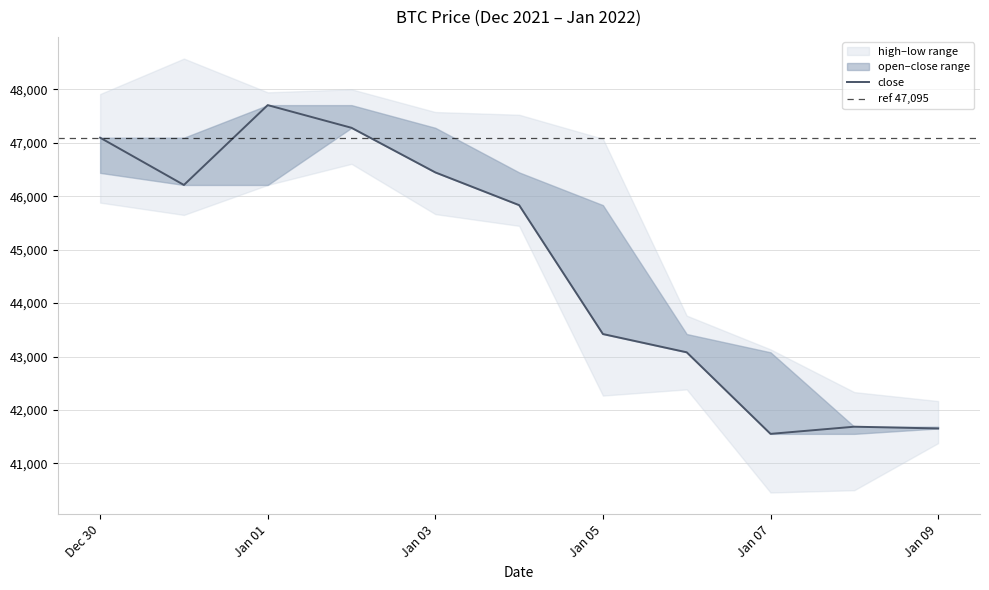

Read the low value at 2022-01-04.

45445.6